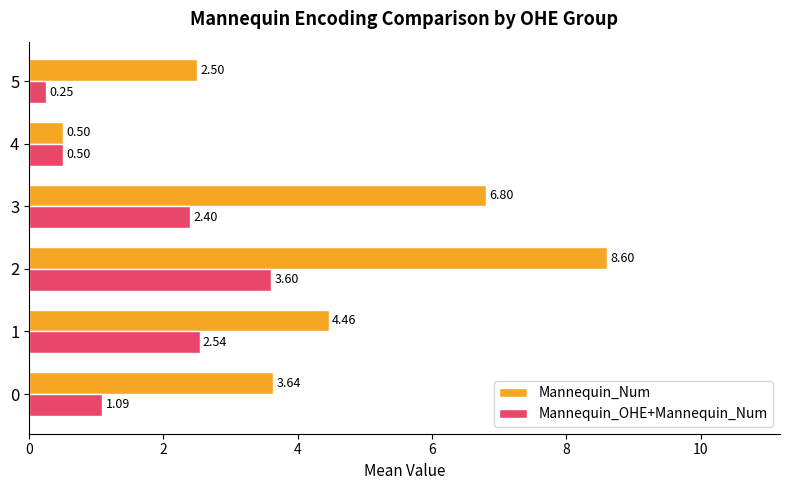

Which series has the largest total across all categories?

Mannequin_Num